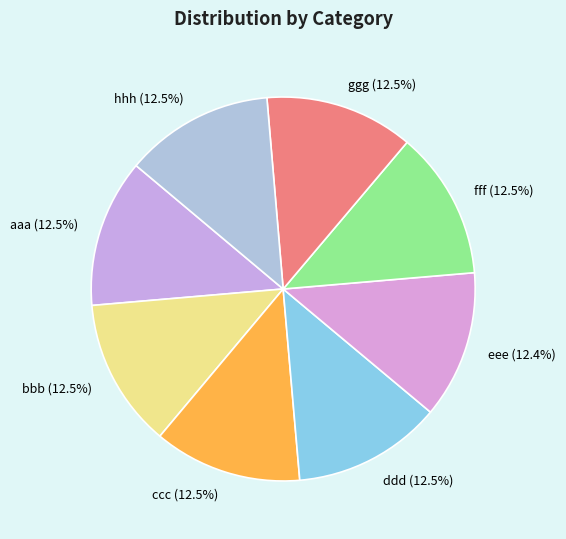

Combined, do ccc and bbb account for over 50%?

No